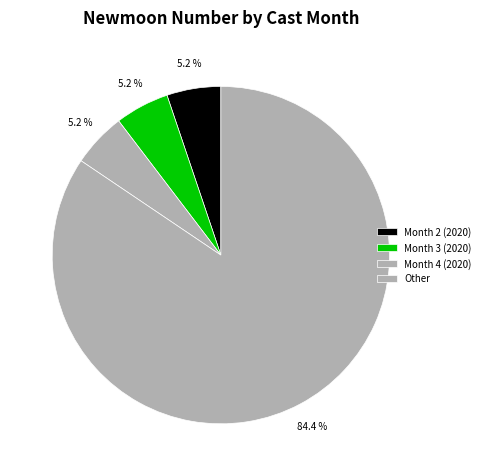

Count the number of slices in the pie.

4